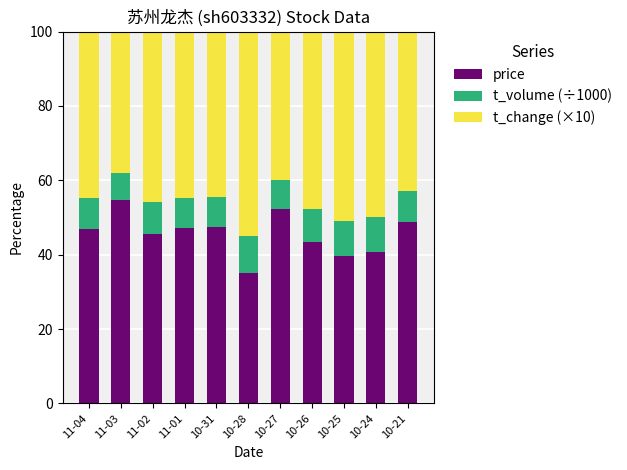

What is the total value across all series at 10-26?

100.0